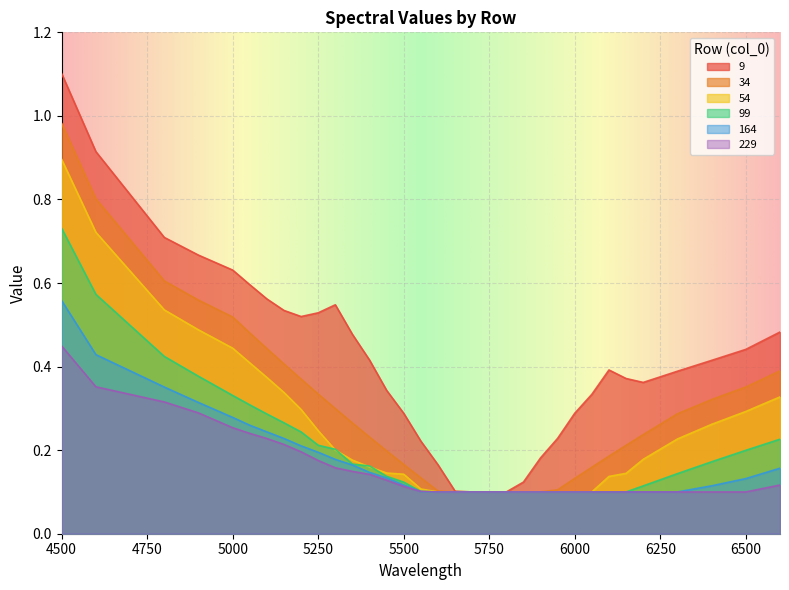

Read the 164 value at 6300.

0.1